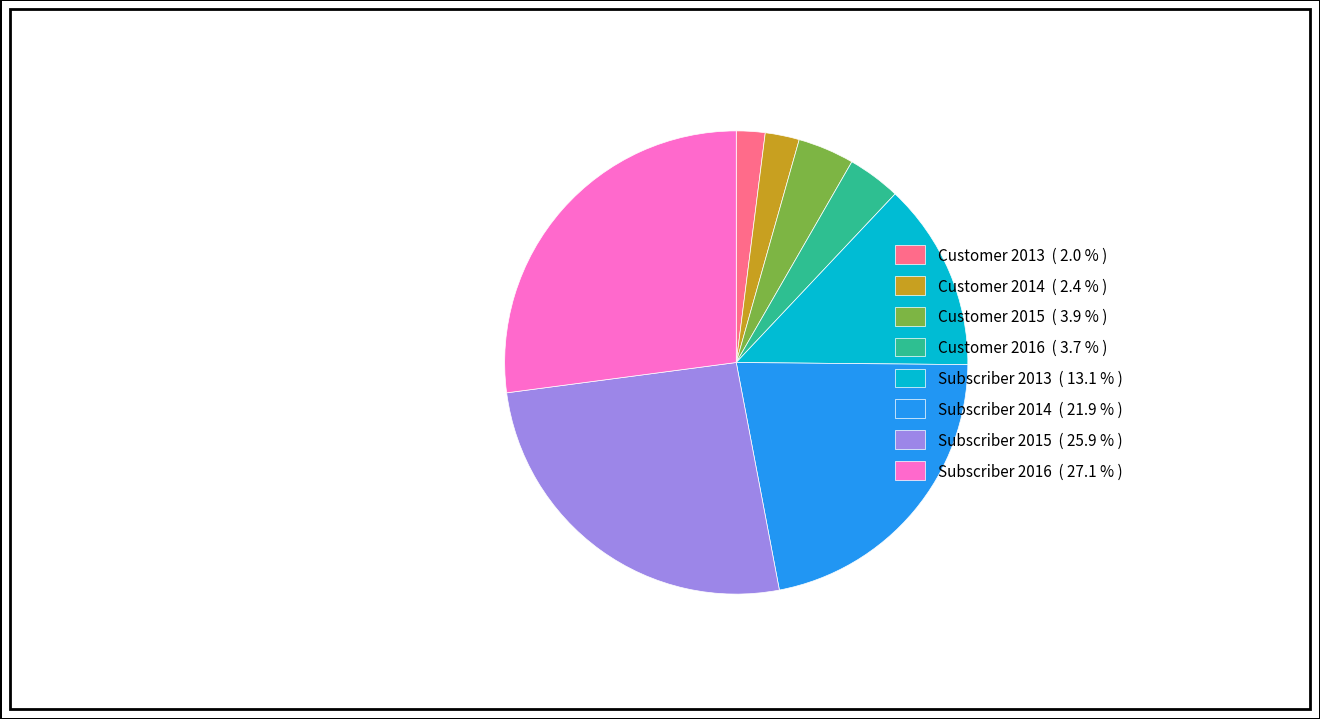

Is Customer 2013 ( 2.0 % ) the majority of the pie?

No